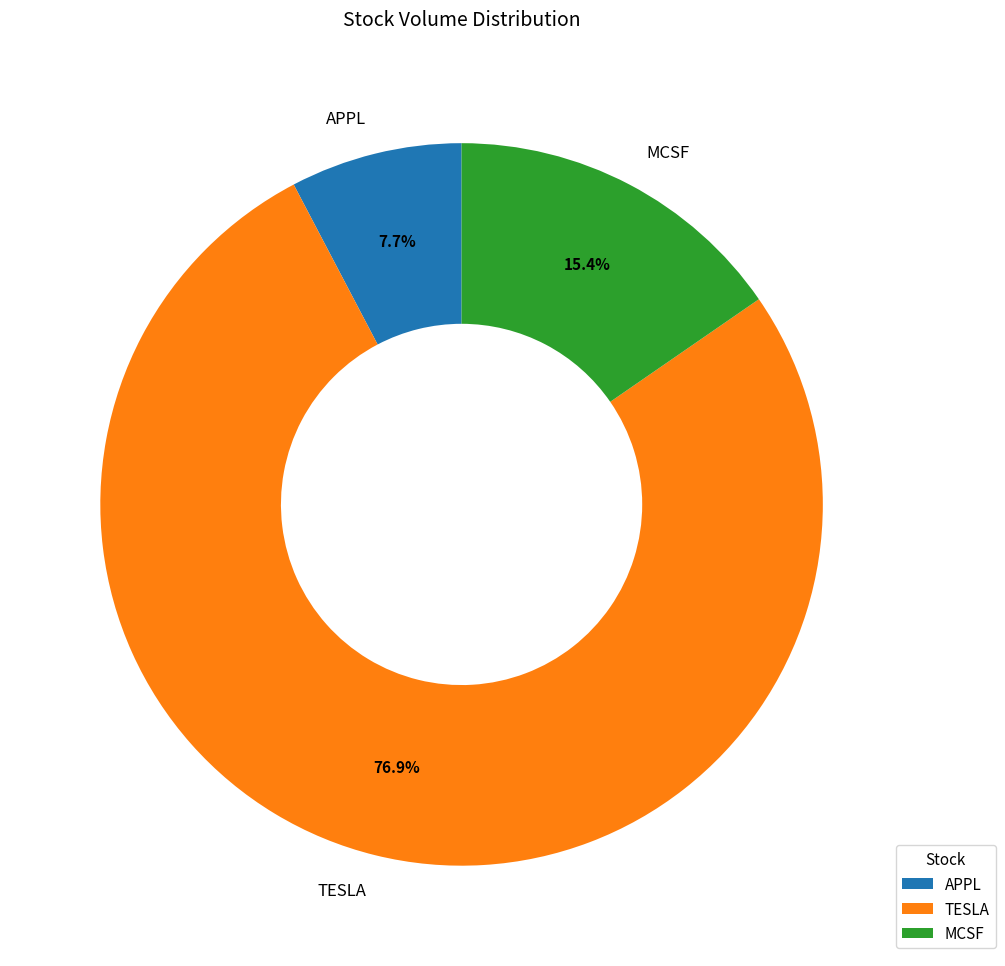

Between TESLA and APPL, which is larger?

TESLA